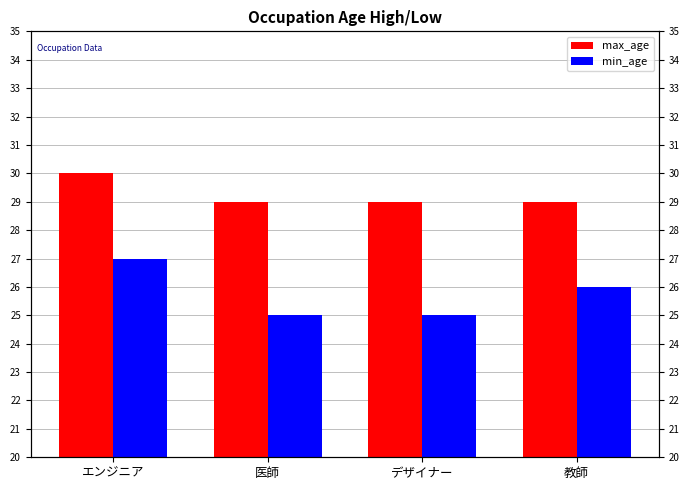

What is the sum of the max_age values at 教師 and デザイナー?

58